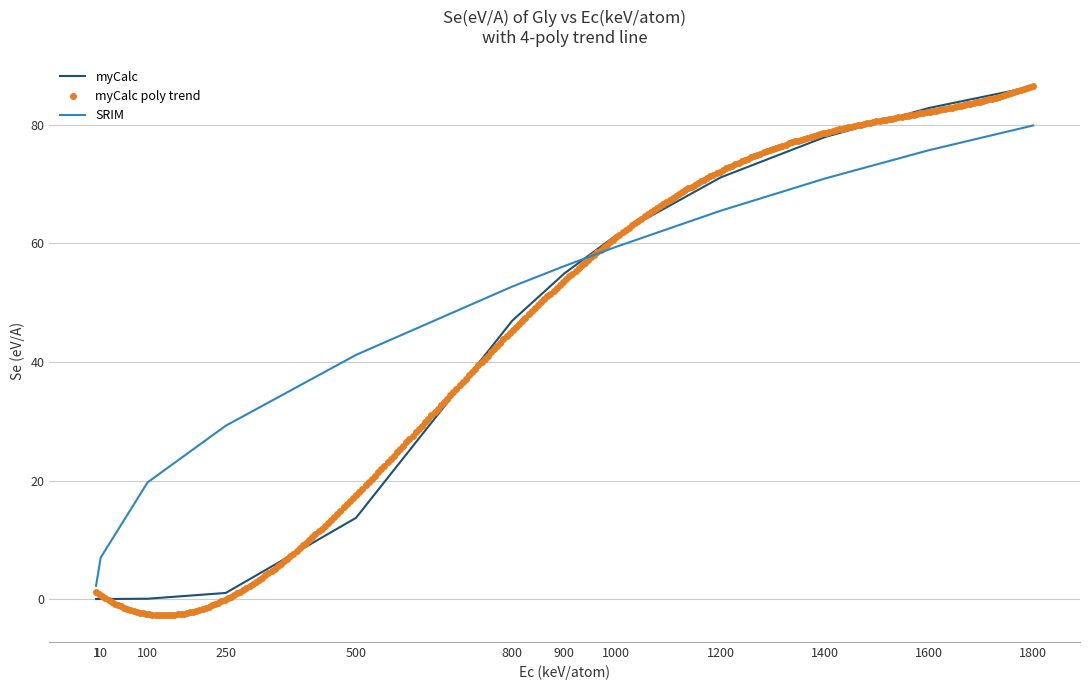

What is the difference between the myCalc values at 800 and 10?

47.0